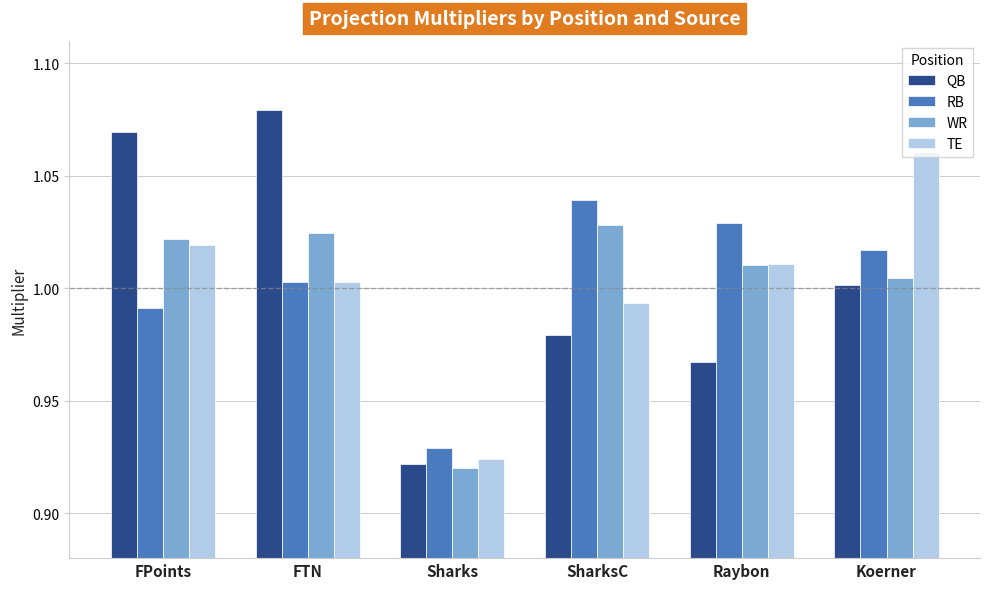

How many bars are there in total?

24